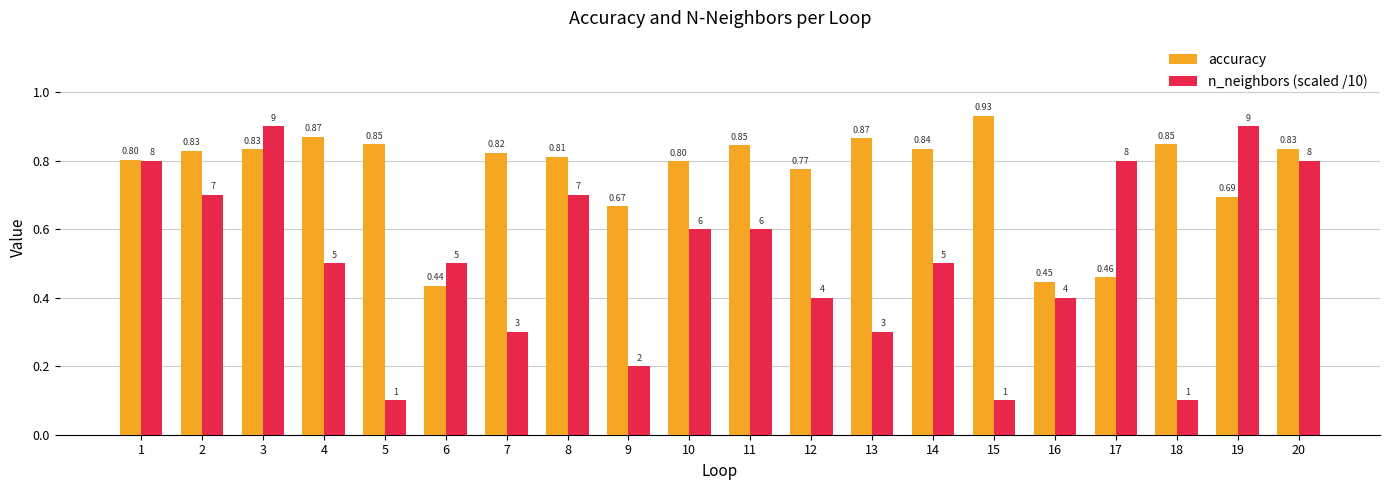

True or false: accuracy has a value of 0.8 at 11.

True